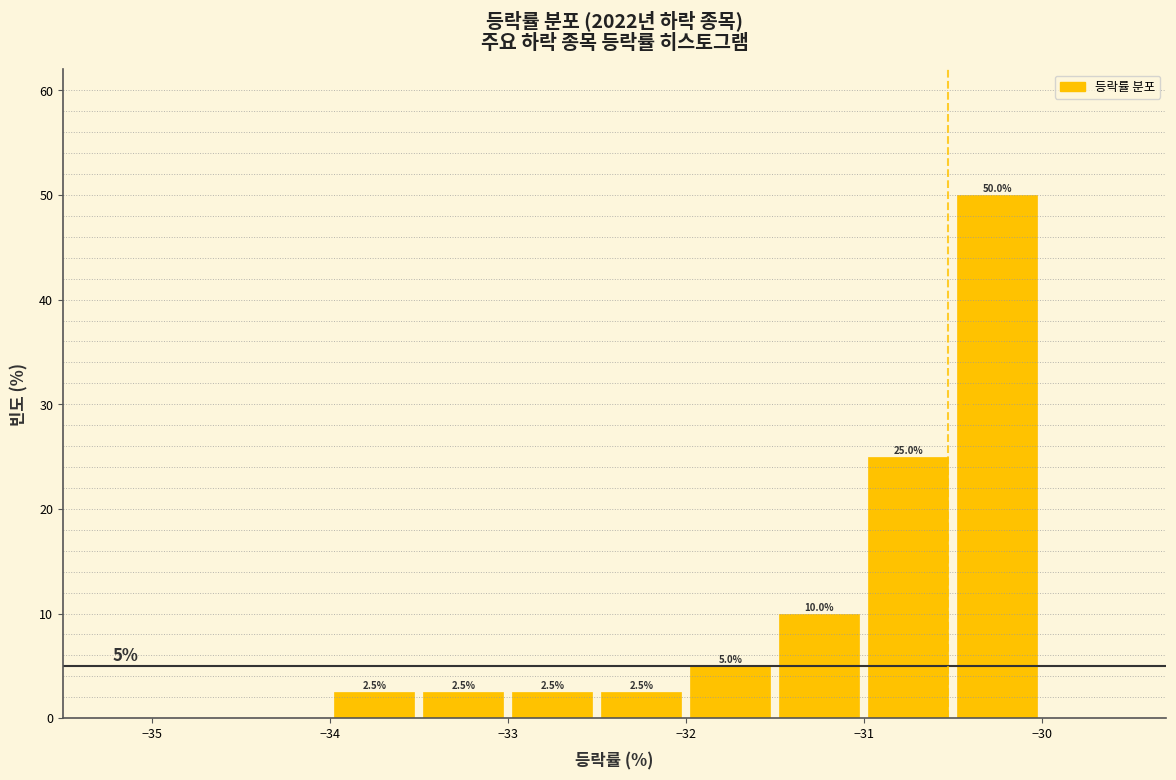

Which range on the x-axis has the tallest bar?

-30.5 to -30.0